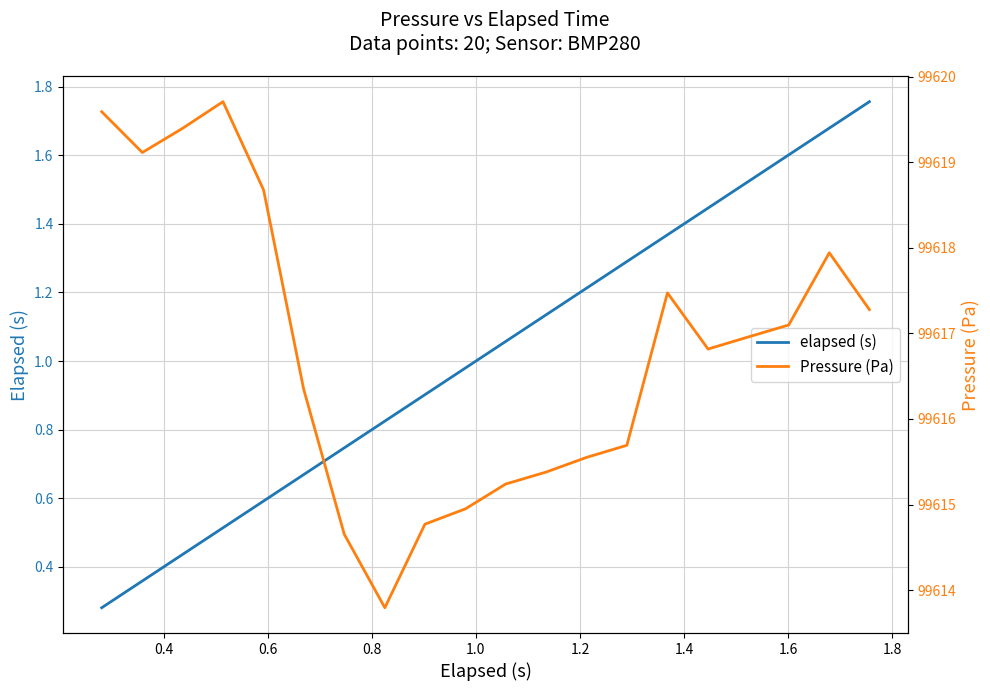

Which series has the largest total across all categories?

Pressure (Pa)